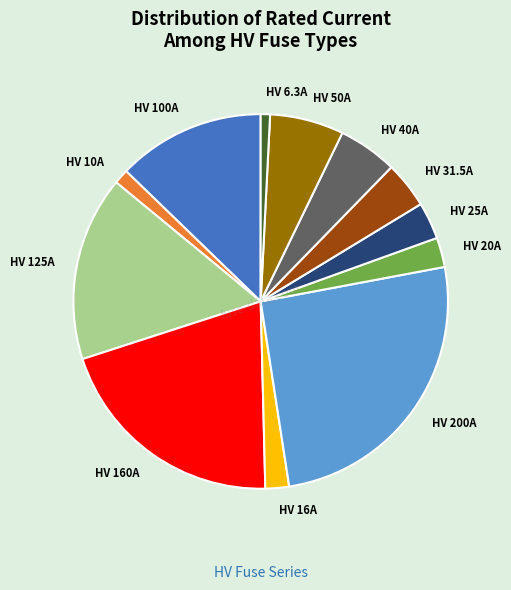

What is the largest slice in the pie chart?

HV 200A